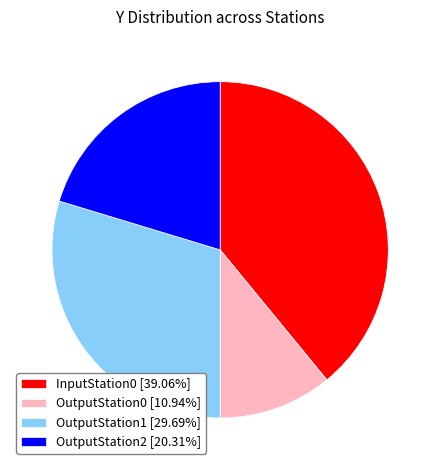

Is OutputStation0 the majority of the pie?

No